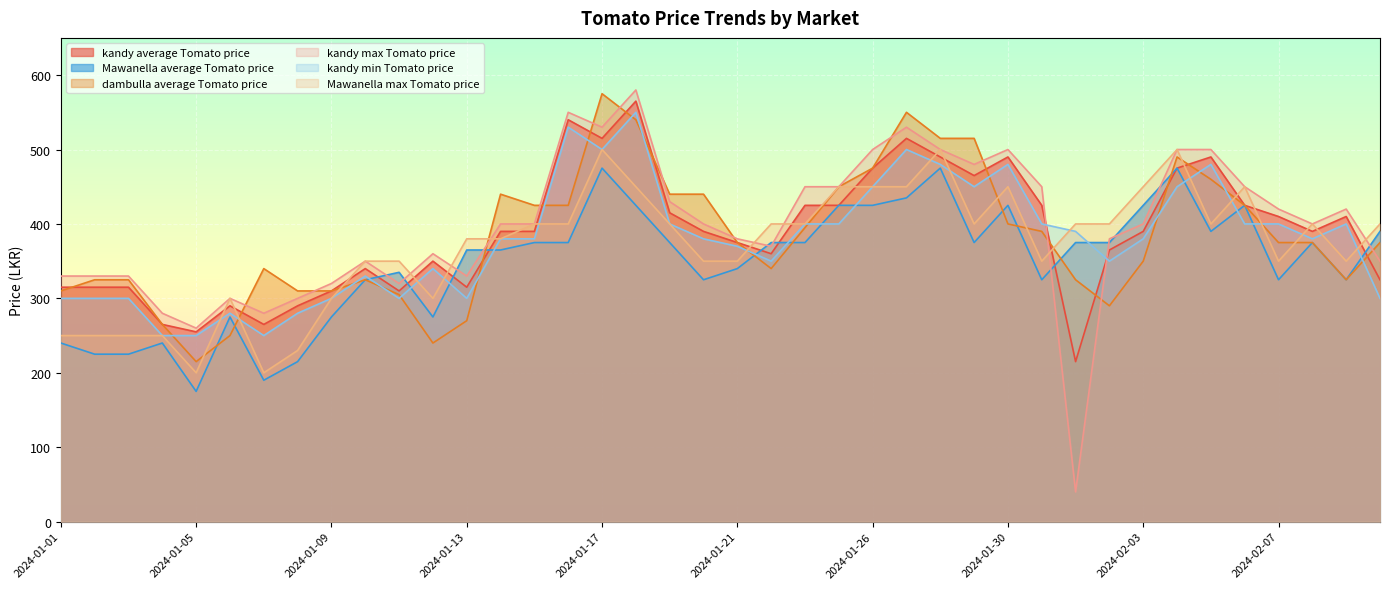

What is the difference between the maximum and minimum values in the dambulla average Tomato price series?

360